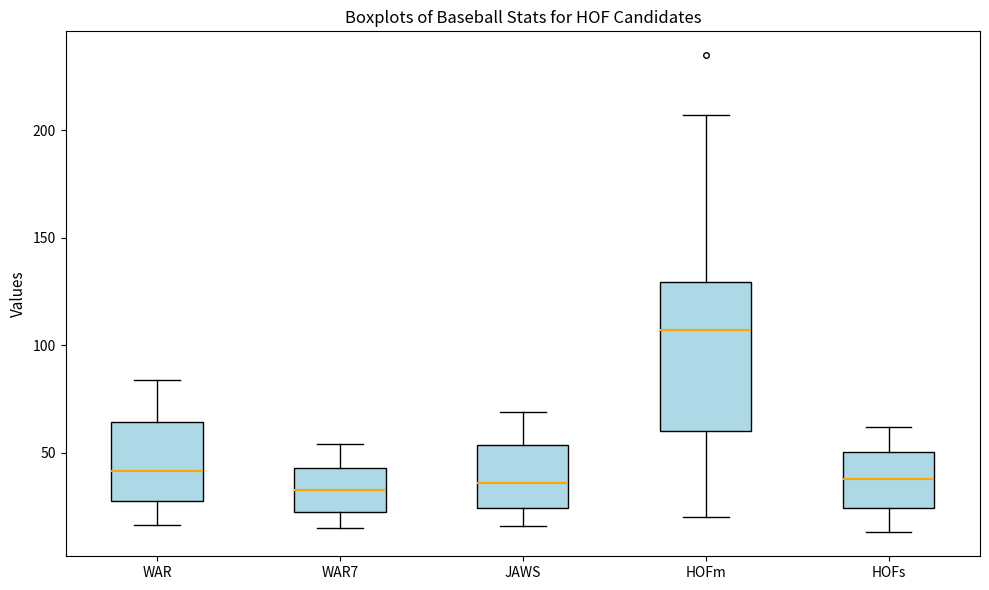

Reading left to right, transcribe this box plot: for each box, give where its median line is, the range the box spans, and where its two whiskers end, as read against the y-axis. The values are not printed on the chart, so give them approximately, as read against the axis.

WAR: median 40, box 30 to 65, whiskers 15 to 85
WAR7: median 35, box 20 to 45, whiskers 15 to 55
JAWS: median 35, box 25 to 55, whiskers 15 to 70
HOFm: median 105, box 60 to 130, whiskers 20 to 205
HOFs: median 40, box 25 to 50, whiskers 15 to 60